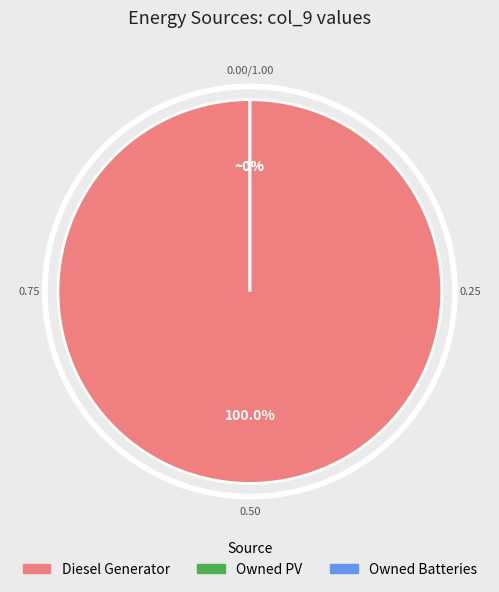

To the nearest percent, what is the difference between the largest and smallest slice percentages?

100%